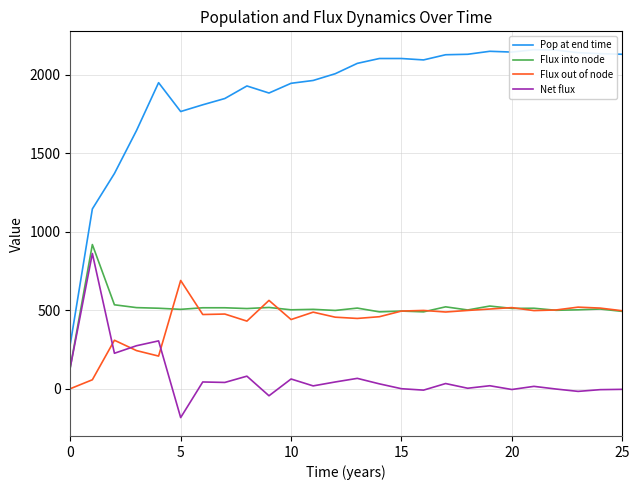

What are all the series names shown in the legend?

Pop at end time, Flux into node, Flux out of node, Net flux